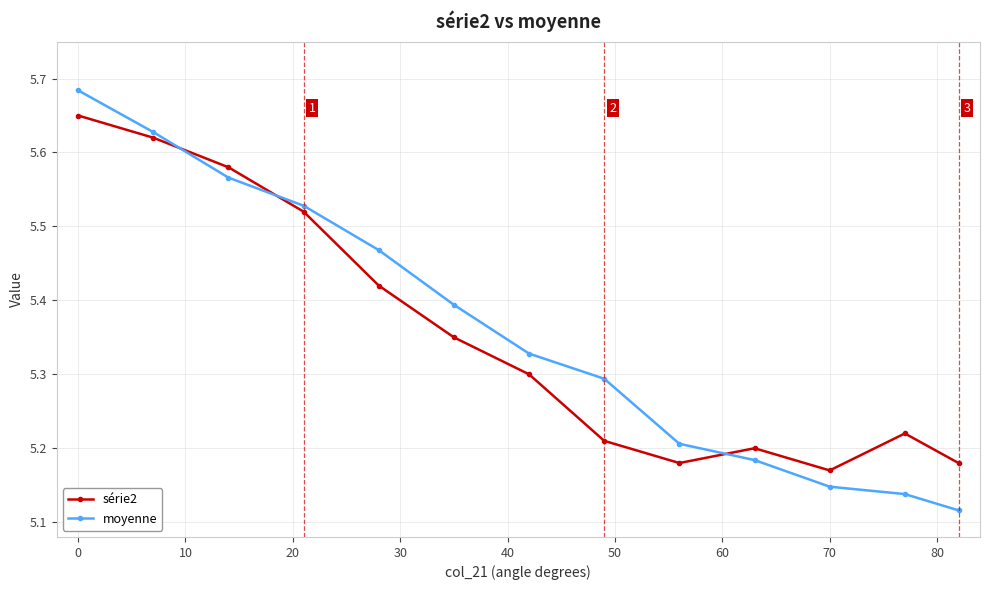

What is the sum of all série2 values?

69.6